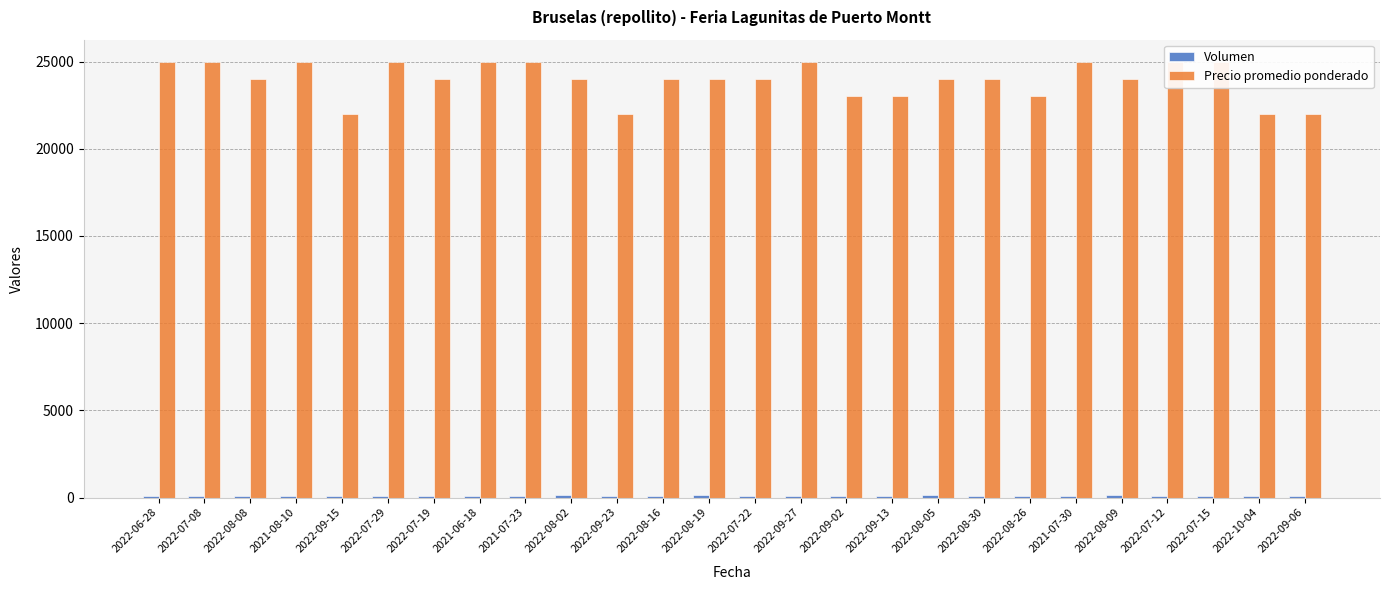

How many data points in Volumen are less than 90?

8